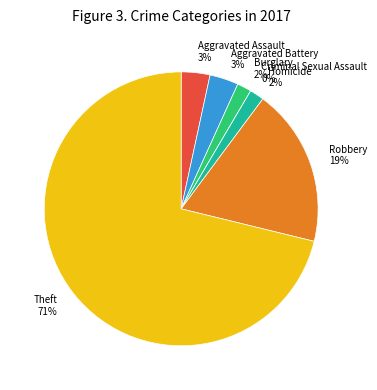

Between Criminal Sexual Assault and Aggravated Assault, which is larger?

Aggravated Assault